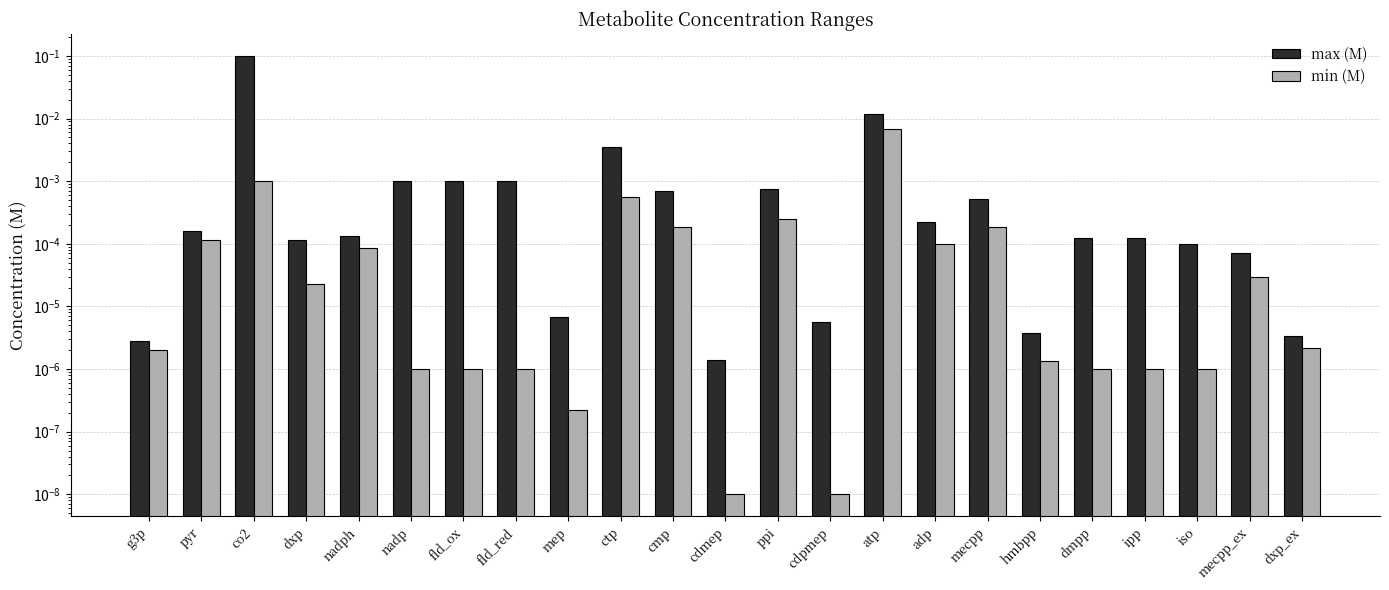

What are all the series names shown in the legend?

max (M), min (M)